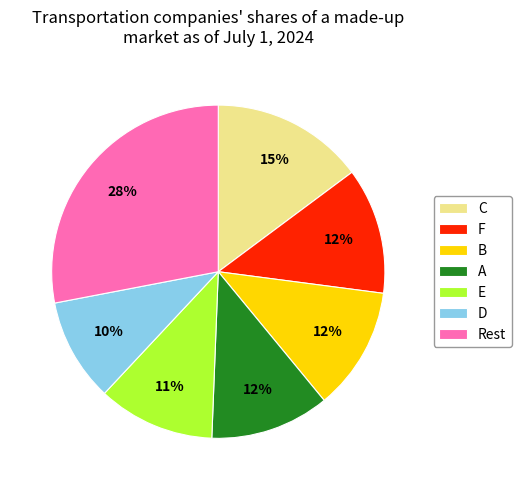

To the nearest percent, what portion does C represent?

15%